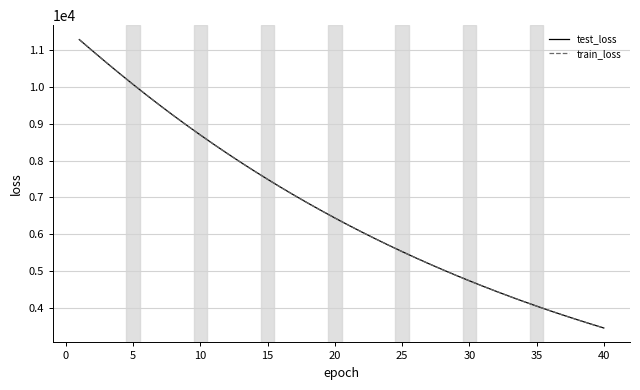

True or false: test_loss and train_loss cross at least once.

False